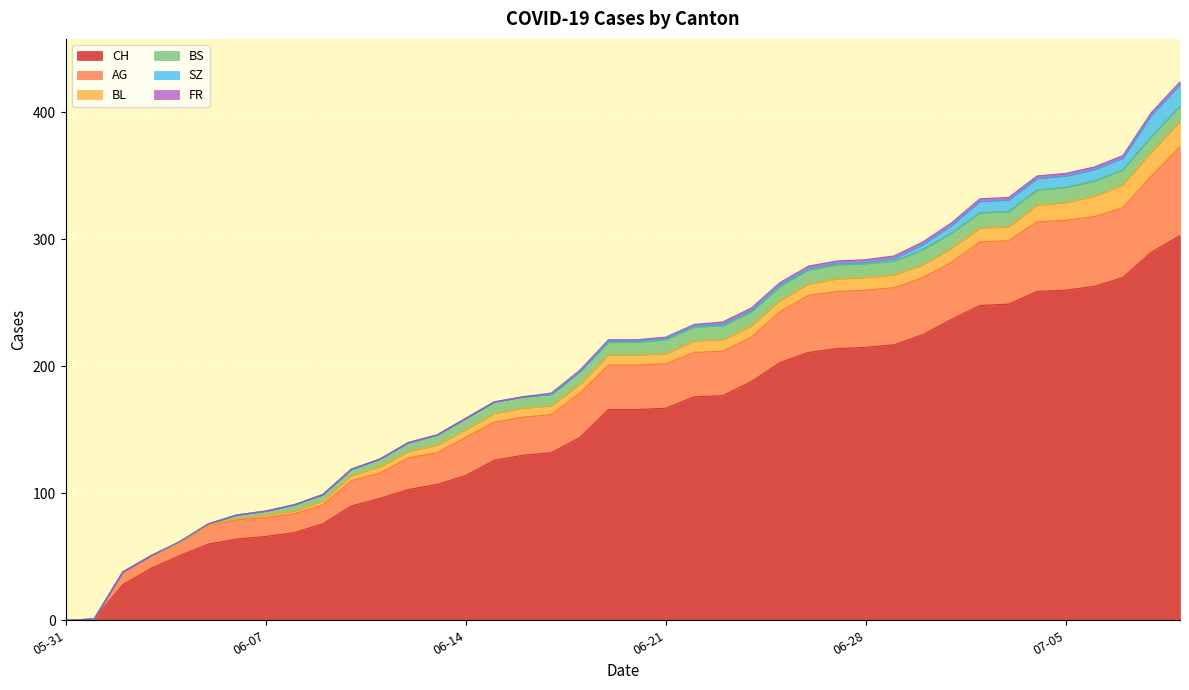

The value of BS at 2020-07-05 is 12. True or false?

True